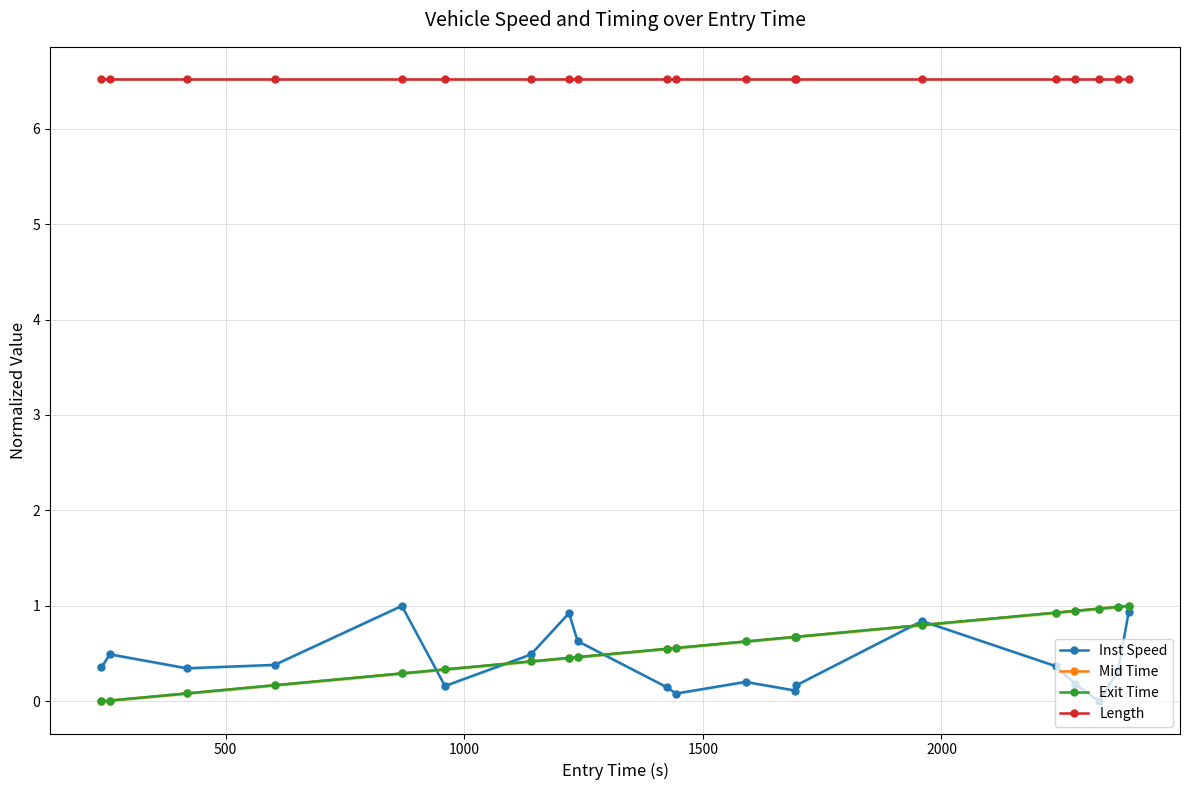

Reading left to right, list all the values displayed in this chart.

Inst Speed: 0.4	0.5	0.3	0.4	1.0	0.2	0.5	0.9	0.6	0.1	0.1	0.2	0.1	0.2	0.8	0.4	0.2	0.0	0.3	0.9
Mid Time: 0.0	0.0	0.1	0.2	0.3	0.3	0.4	0.5	0.5	0.6	0.6	0.6	0.7	0.7	0.8	0.9	0.9	1.0	1.0	1.0
Exit Time: 0.0	0.0	0.1	0.2	0.3	0.3	0.4	0.5	0.5	0.6	0.6	0.6	0.7	0.7	0.8	0.9	0.9	1.0	1.0	1.0
Length: 6.5	6.5	6.5	6.5	6.5	6.5	6.5	6.5	6.5	6.5	6.5	6.5	6.5	6.5	6.5	6.5	6.5	6.5	6.5	6.5